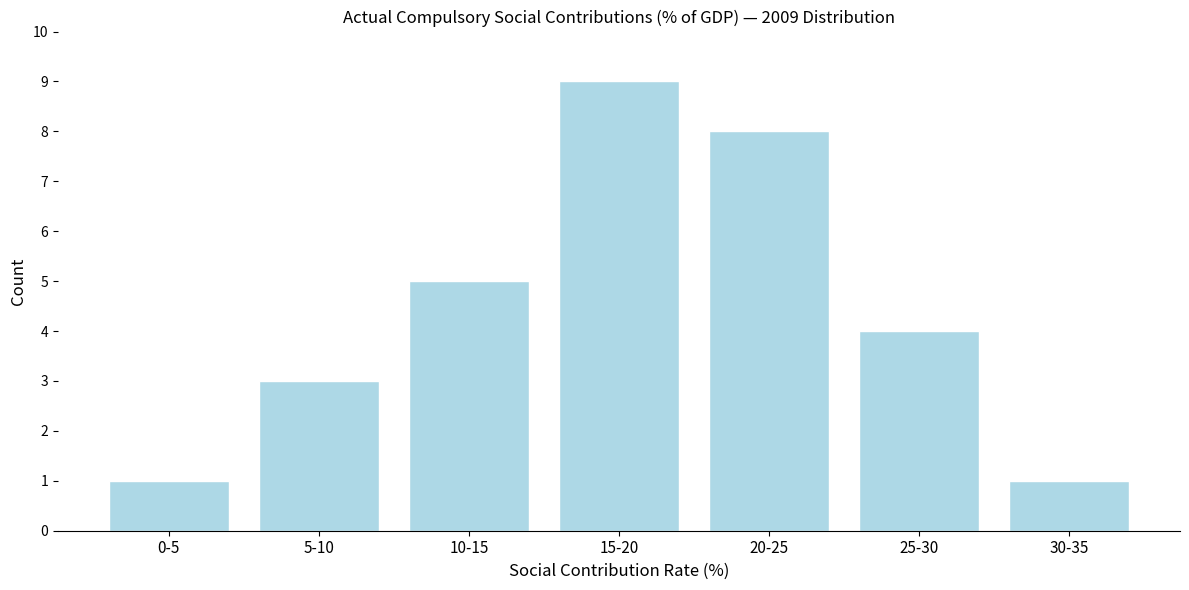

Reading right to left, transcribe all the data shown in this chart.

30-35=1	25-30=4	20-25=8	15-20=9	10-15=5	5-10=3	0-5=1